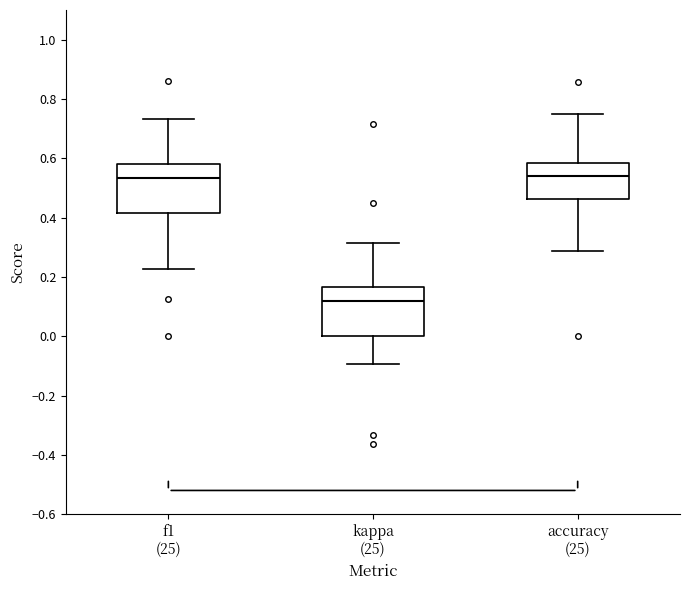

Reading left to right, read every box against the y-axis: the position of its median line, the range the box covers, and the ends of its whiskers. The values are not printed on the chart, so give them approximately, as read against the axis.

f1 (25): median 0.54, box 0.42 to 0.58, whiskers 0.22 to 0.74
kappa (25): median 0.12, box 0.00 to 0.16, whiskers -0.10 to 0.32
accuracy (25): median 0.54, box 0.46 to 0.58, whiskers 0.28 to 0.76